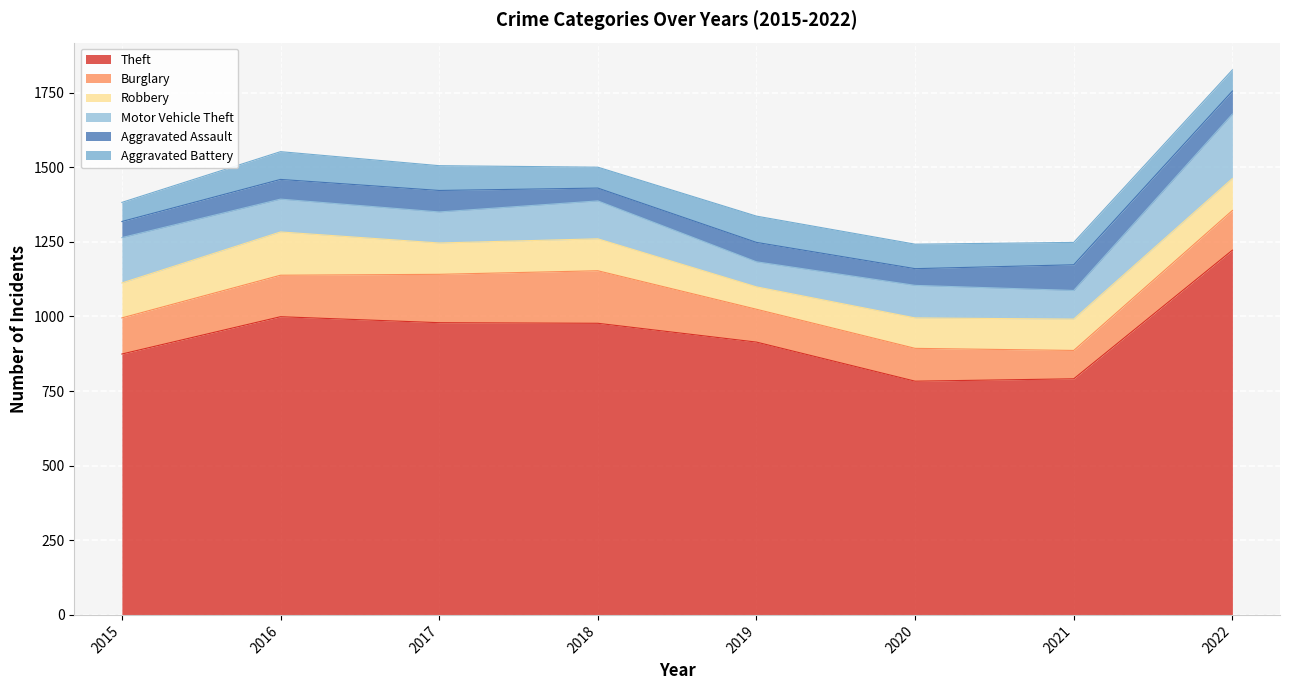

The Burglary series shows 176 at 2018. True or false?

True